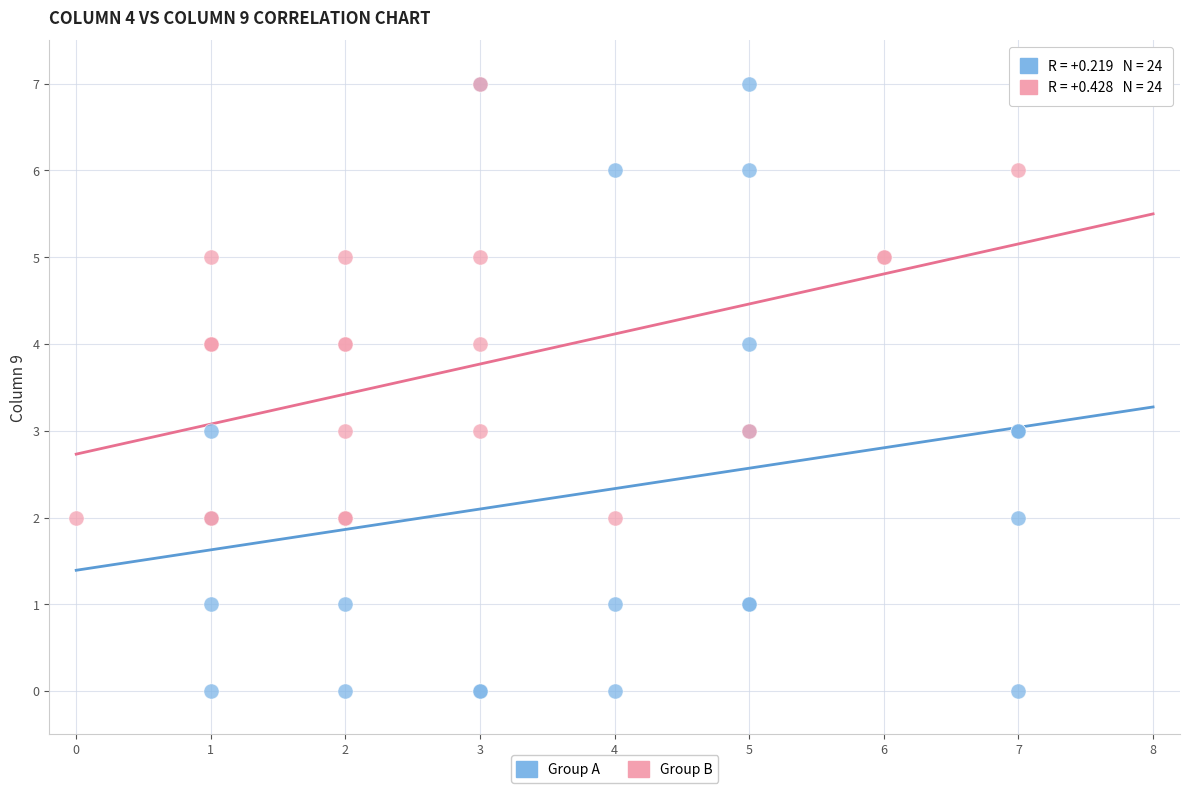

Which series reaches the minimum Y coordinate?

Group A